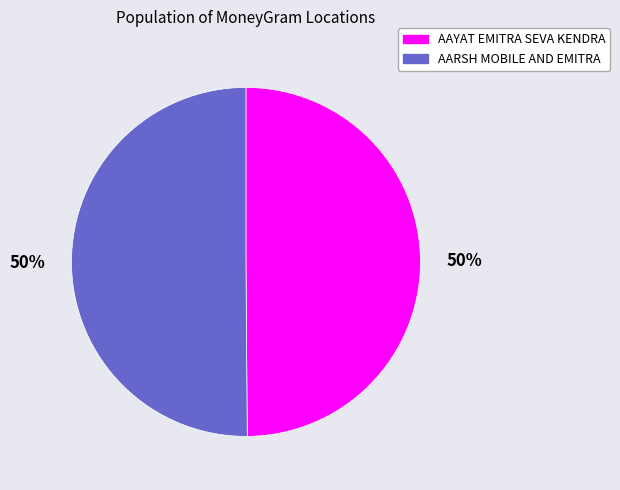

To the nearest percent, what is the average slice percentage?

50%